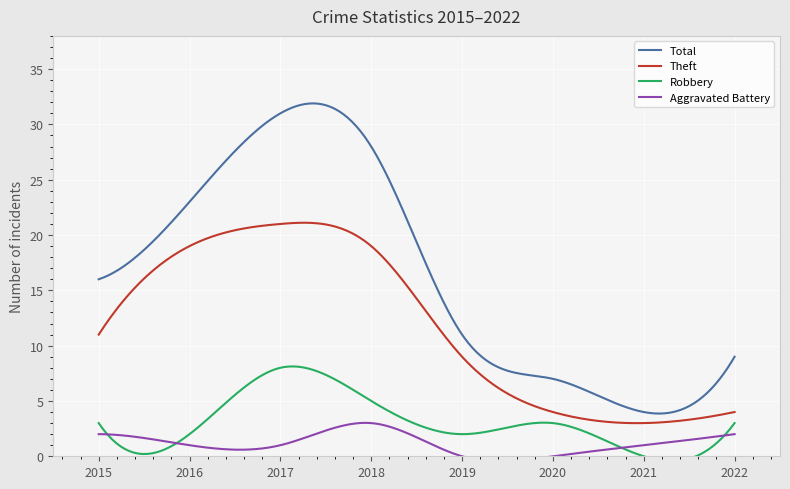

How many Robbery values are between 2 and 5?

6